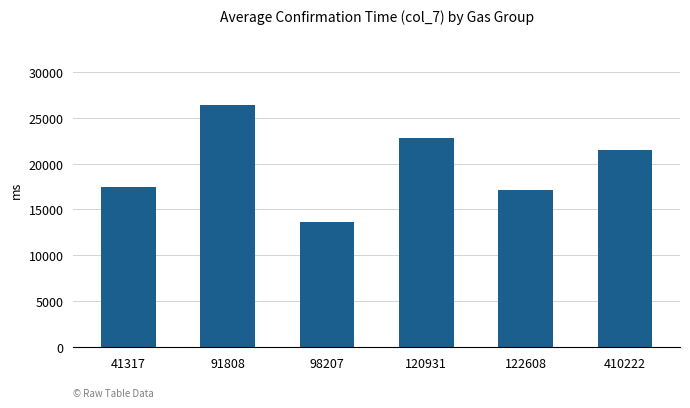

What is the average value?

19849